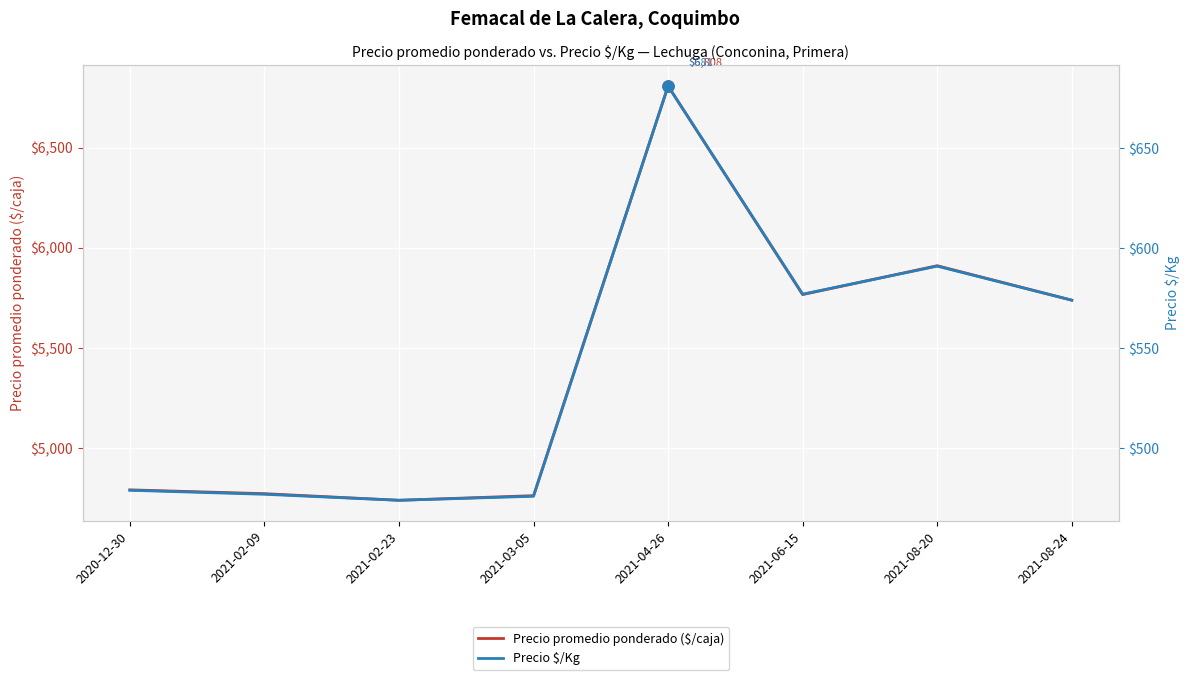

At which category is the sum across all series the highest?

2021-04-26